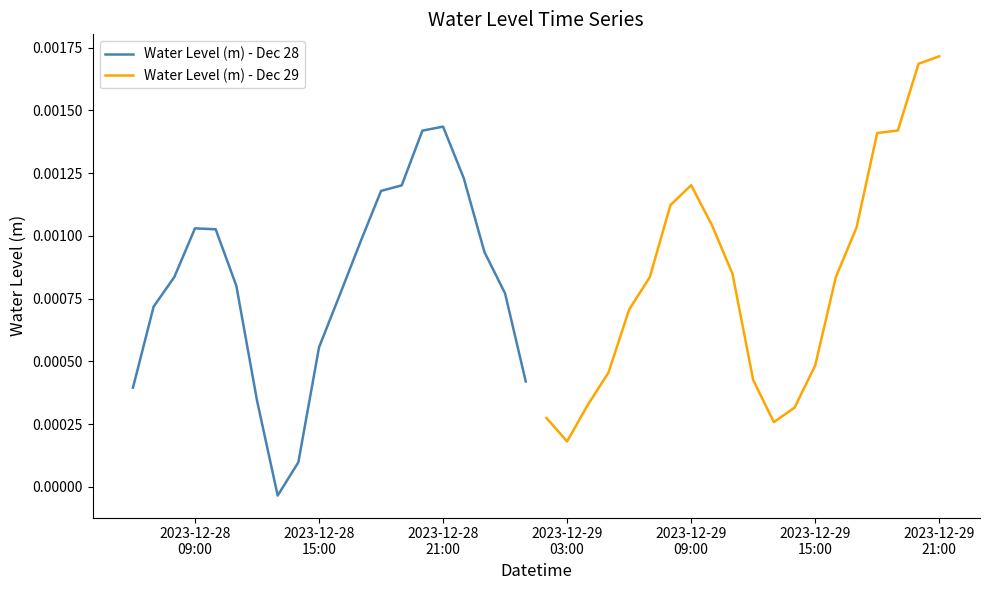

List the series in order of their overall mean, highest first.

Water Level (m) - Dec 29, Water Level (m) - Dec 28